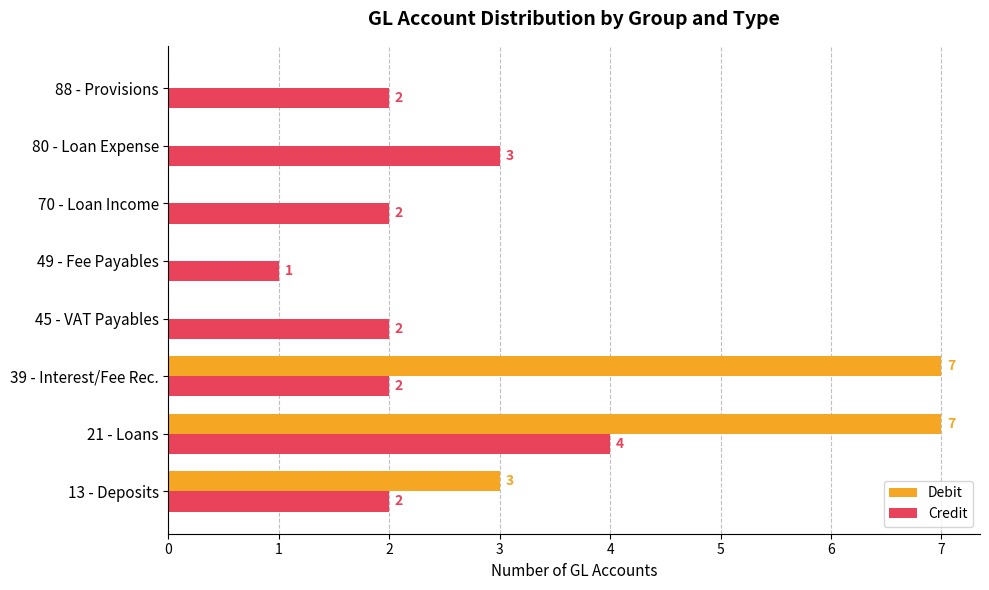

At which label does Credit reach its peak?

21 - Loans